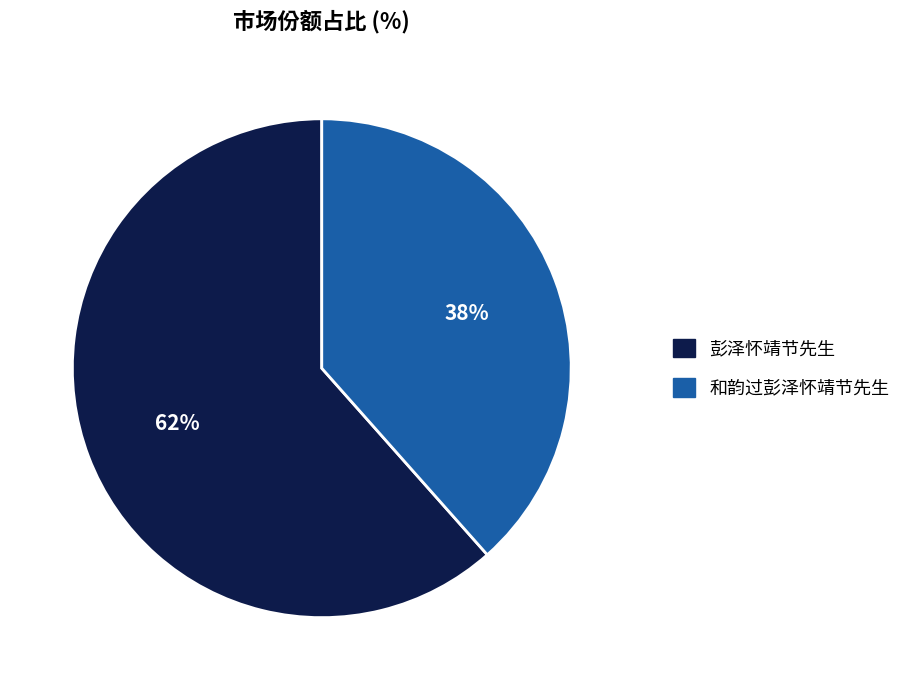

To the nearest percent, what portion does 彭泽怀靖节先生 represent?

62%